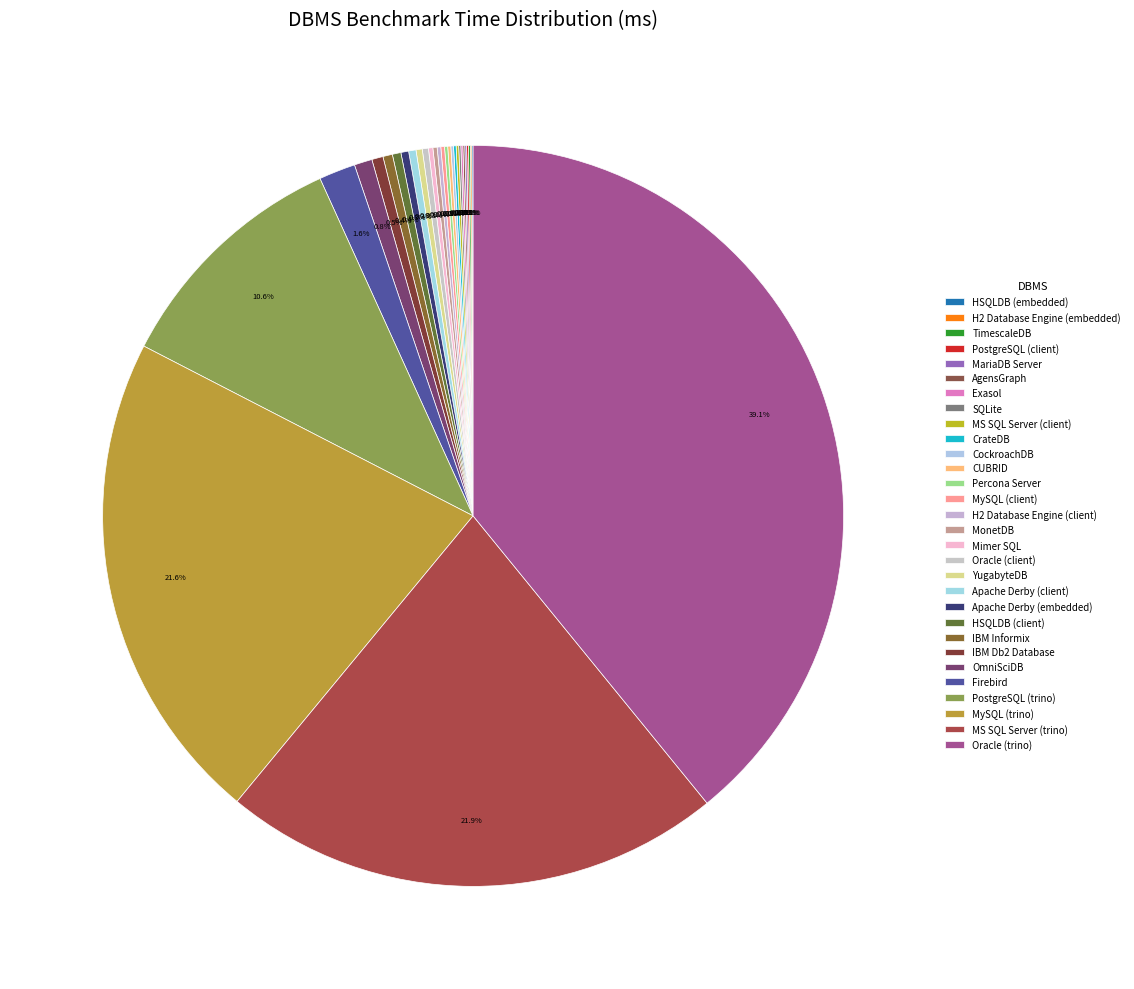

Does CrateDB account for over 50% of the chart?

No